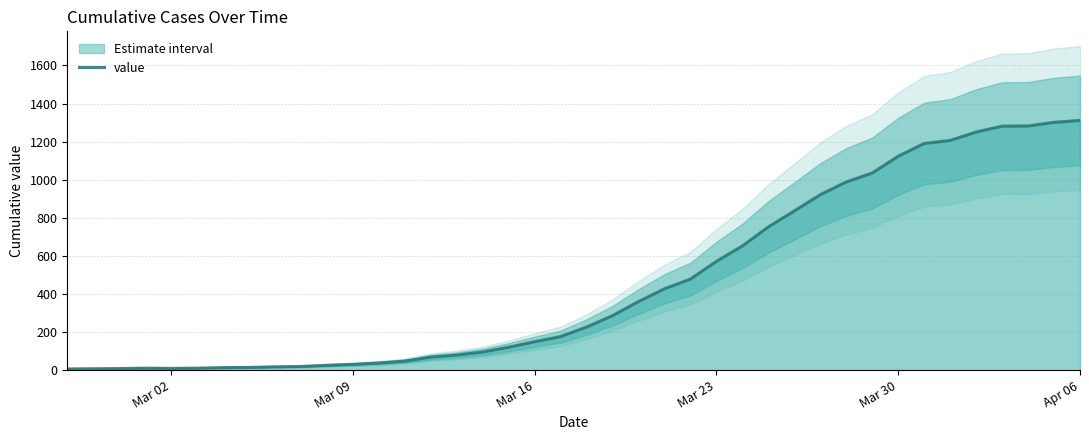

What is the highest value of the value series?

1311